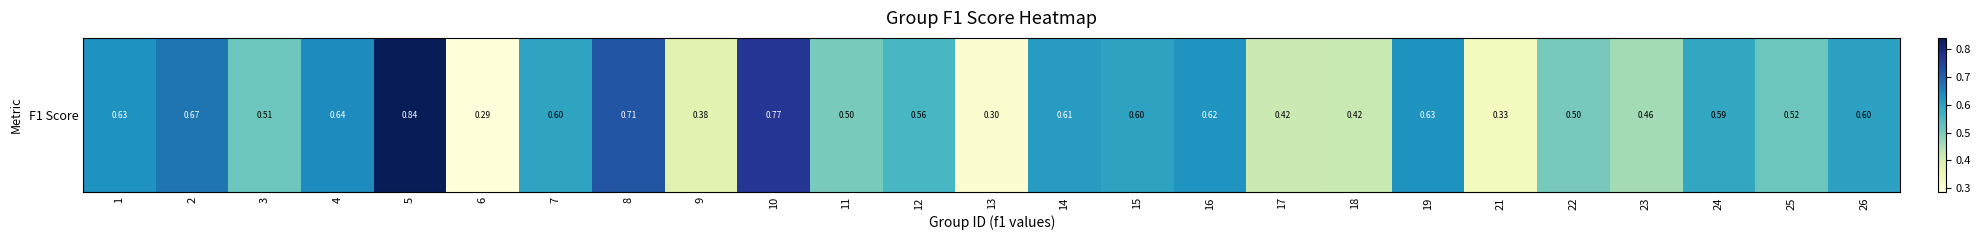

What value does the data have at 26?

0.6